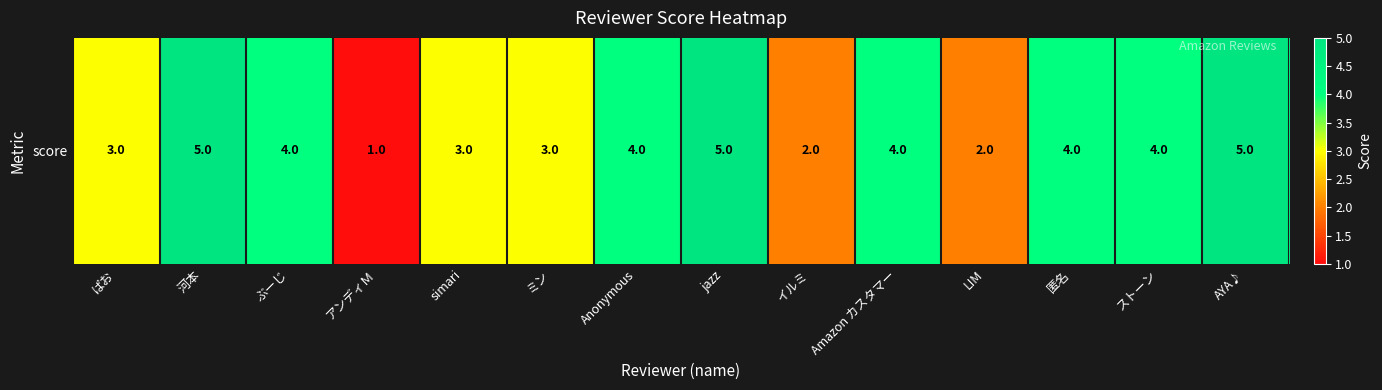

At which label does the data first exceed 4?

河本